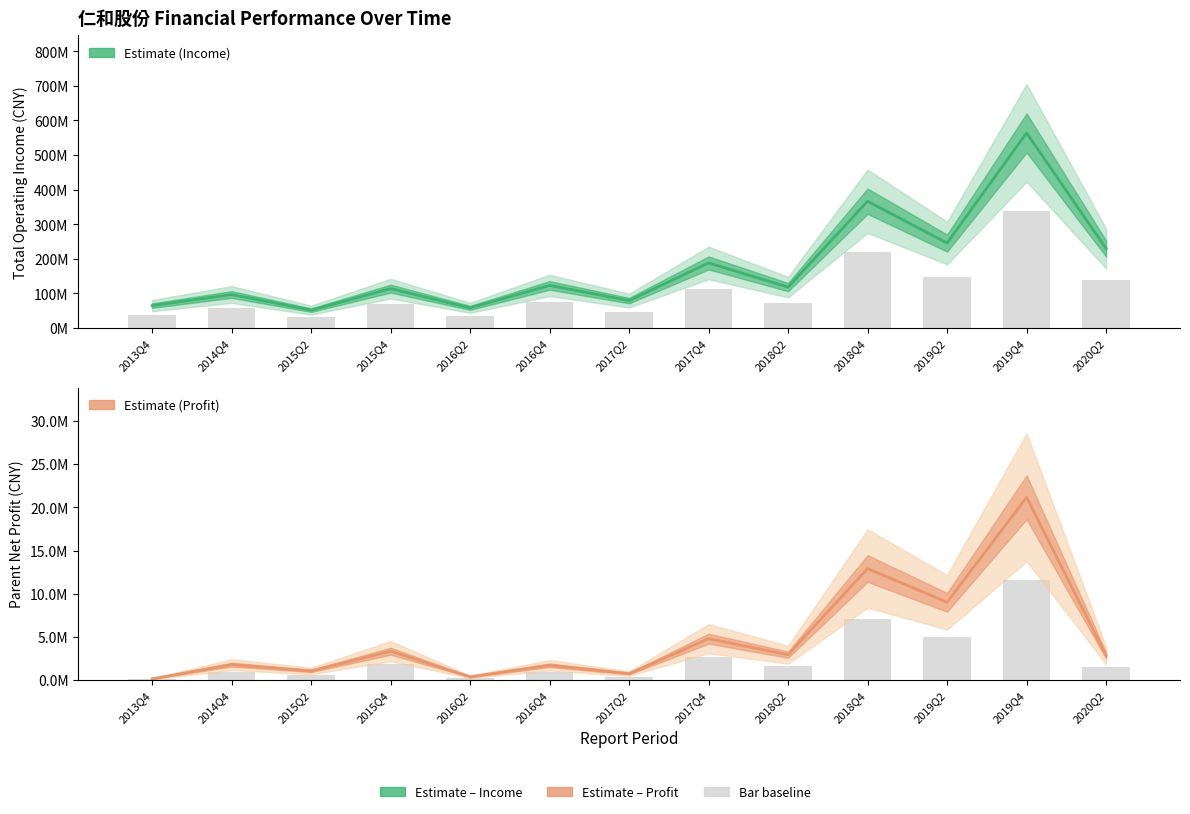

List the labels in order of TOTAL_OPERATE_INCOME value, smallest first.

2015Q2, 2016Q2, 2013Q4, 2017Q2, 2014Q4, 2015Q4, 2018Q2, 2016Q4, 2017Q4, 2020Q2, 2019Q2, 2018Q4, 2019Q4